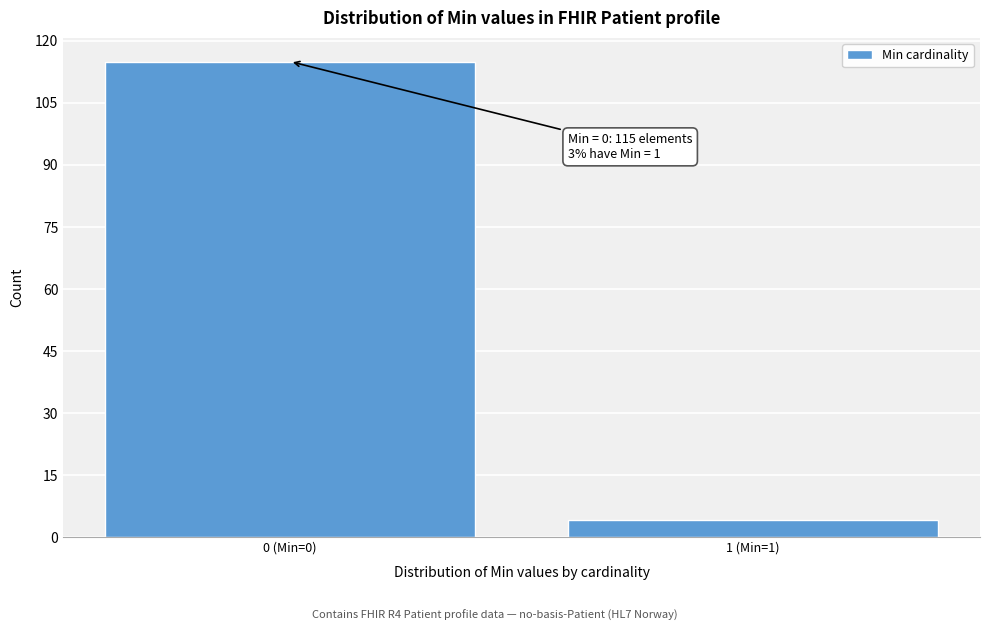

Reading left to right, transcribe all the data shown in this chart.

115	4